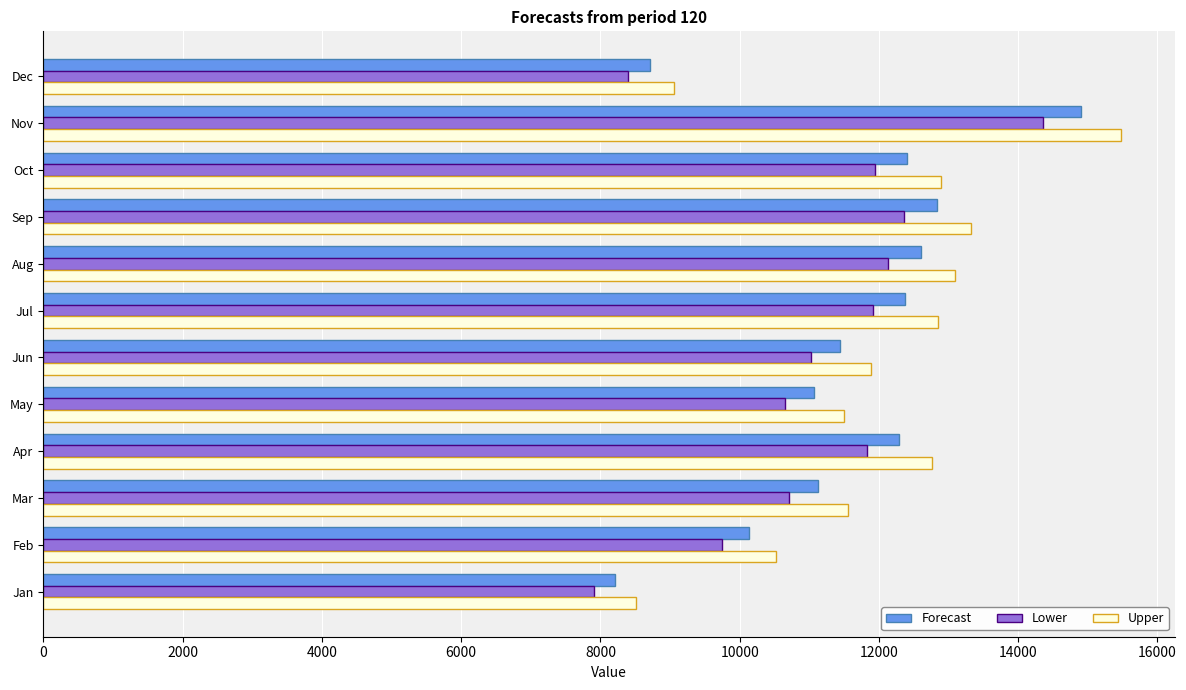

How many data points does each series have?

12